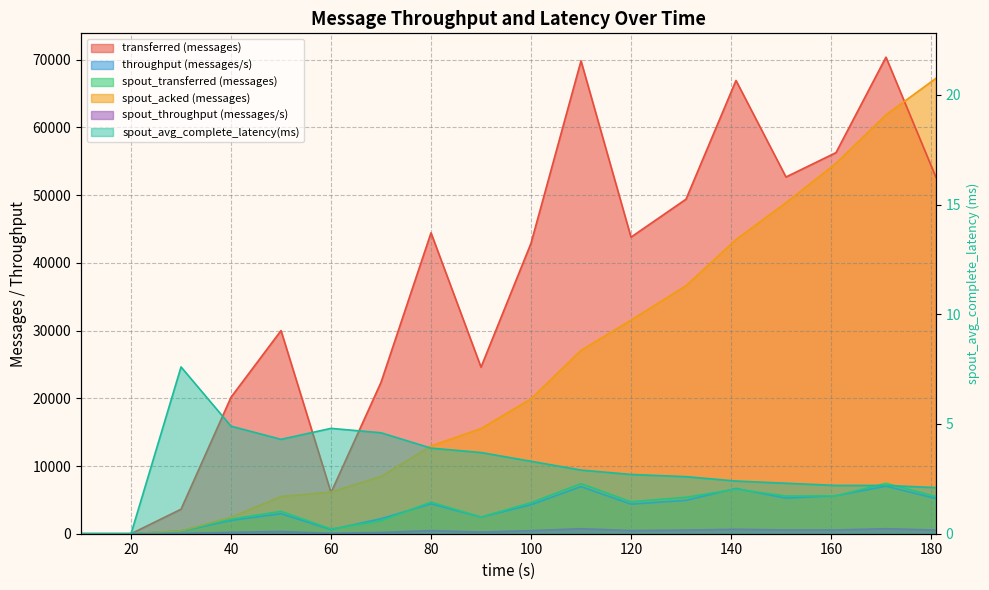

At how many categories does at least one series exceed 40824?

10